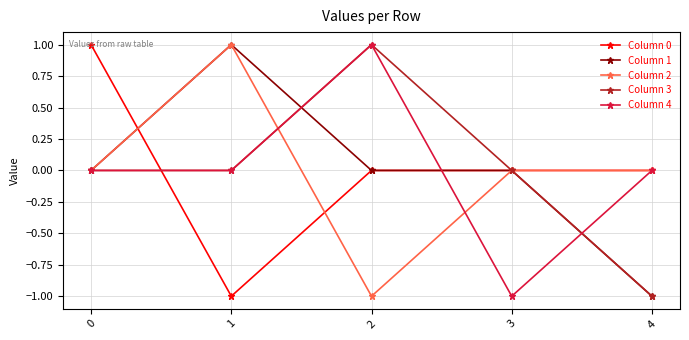

True or false: Column 3 has a value of -1 at 4.

True